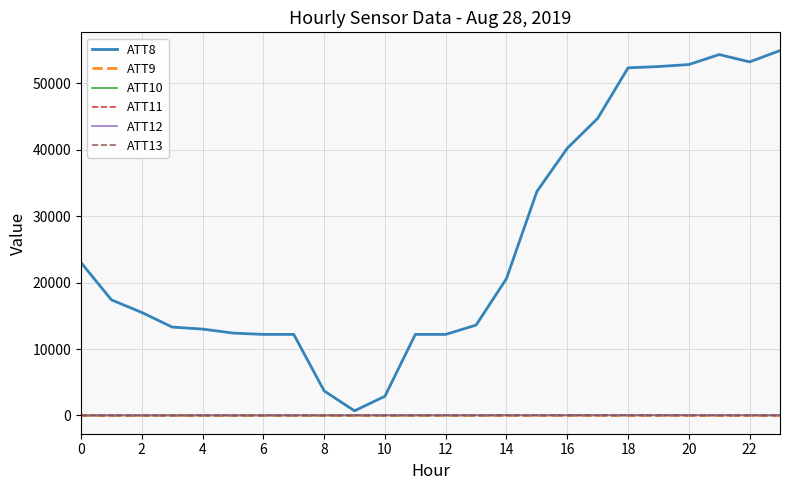

True or false: ATT9 has more than 0 points higher than both neighbors.

True